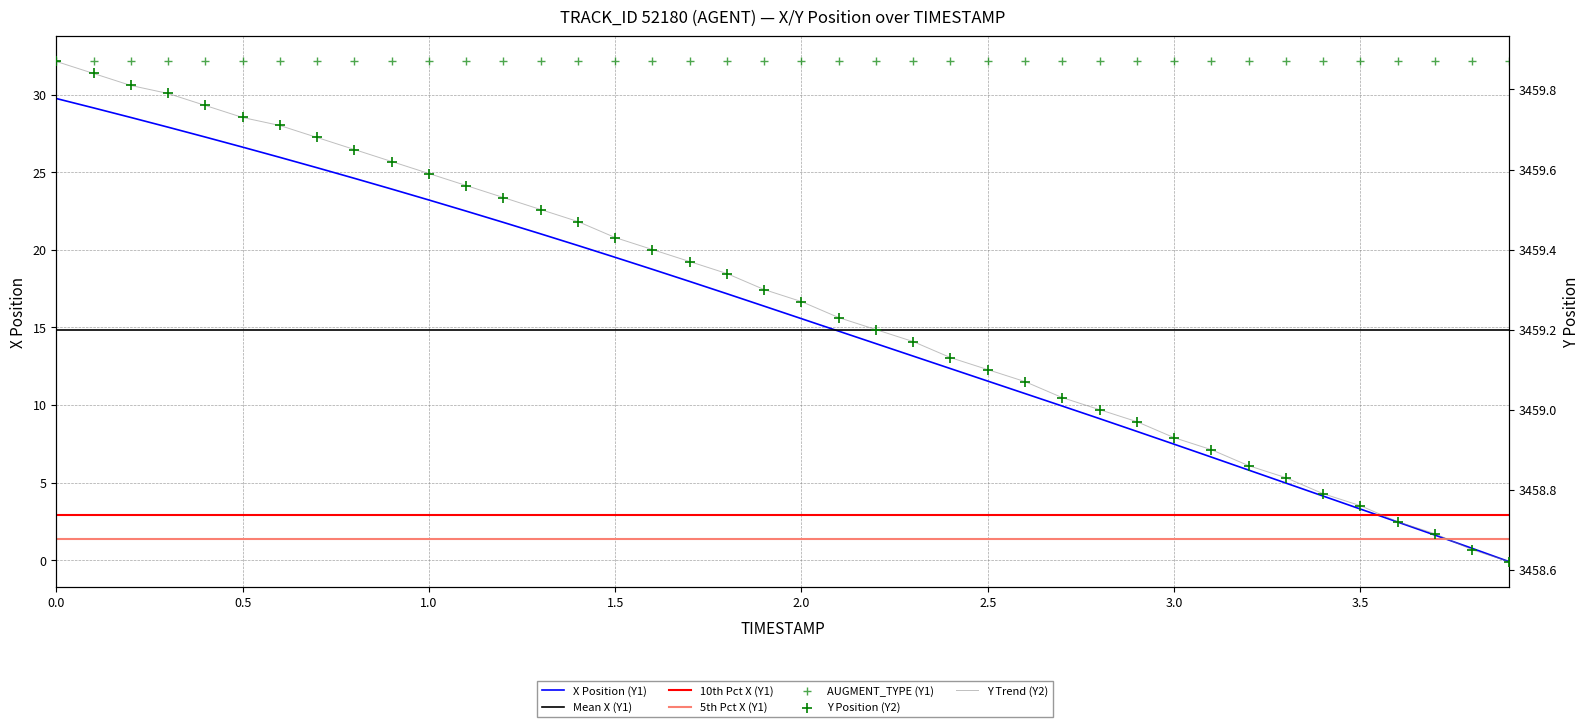

At how many categories does at least one series exceed 835?

40